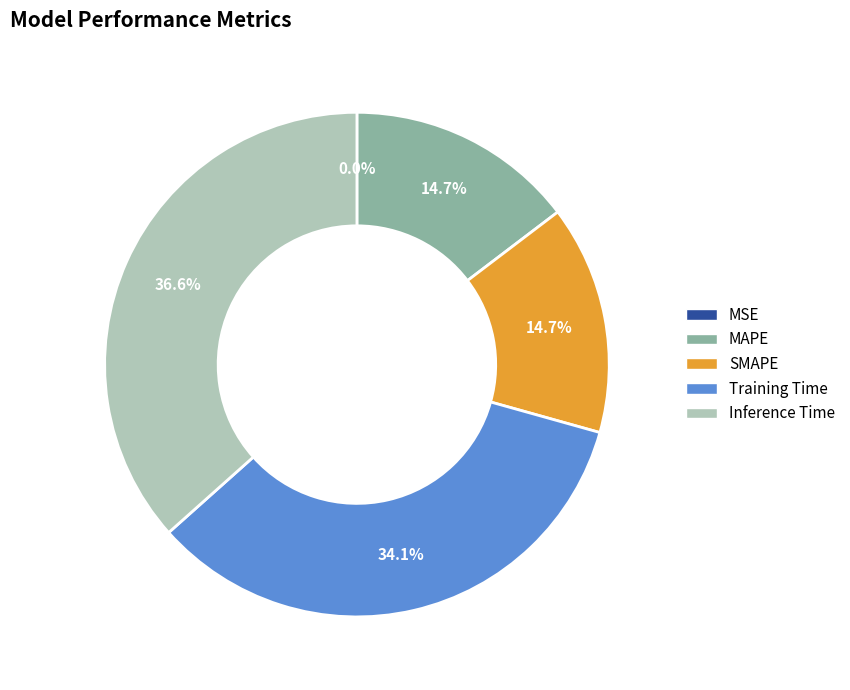

To the nearest percent, what is the difference between the largest and smallest slice percentages?

37%